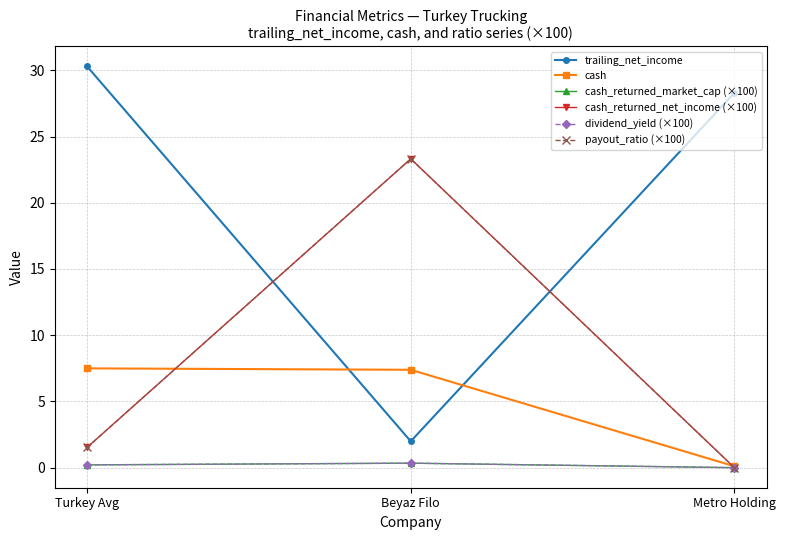

Is this an area chart (filled region under the line)?

No